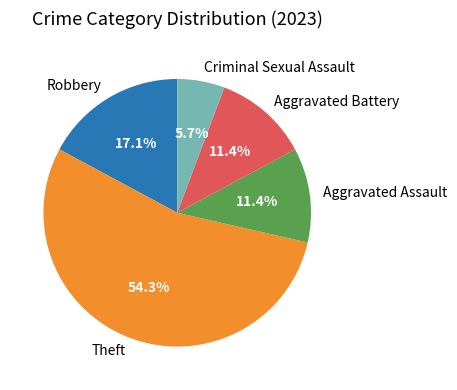

Is it true that Aggravated Assault is 11% of the pie?

True